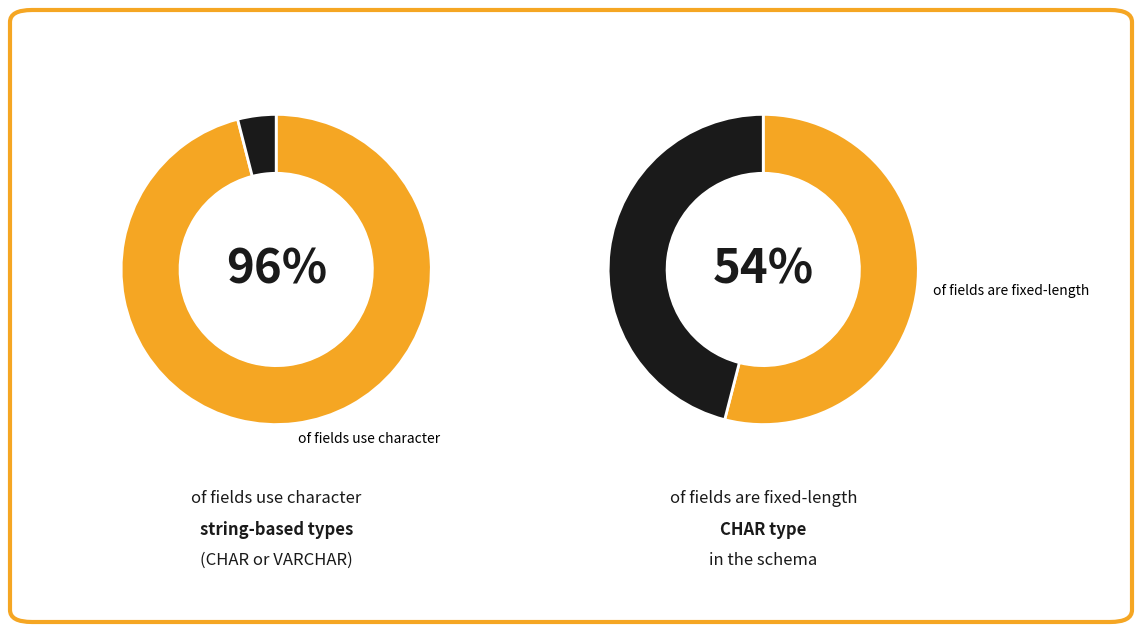

True or false: VARCHAR accounts for 43% of the total.

True